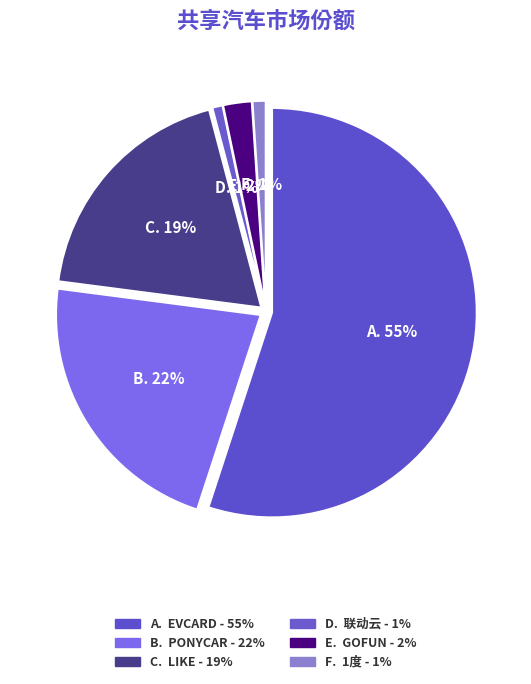

What is the largest slice in the pie chart?

Evcard